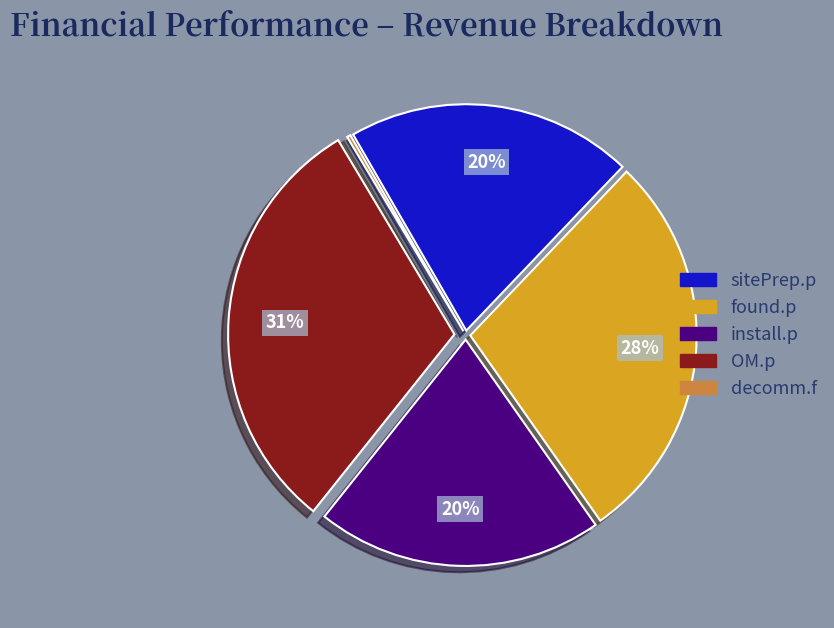

Do found.p and sitePrep.p together represent more than half of the pie?

No